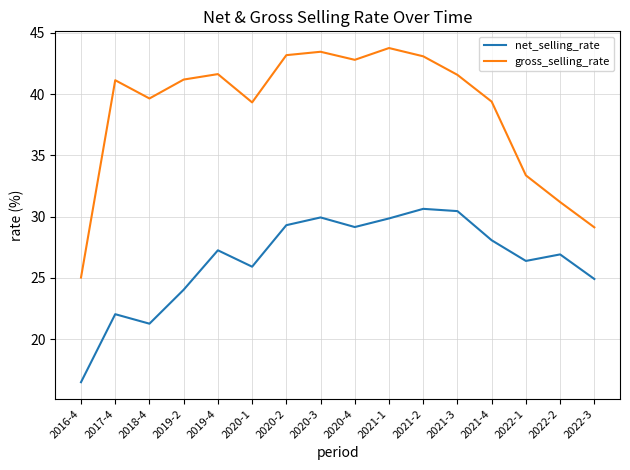

How many lines are shown in the chart?

2